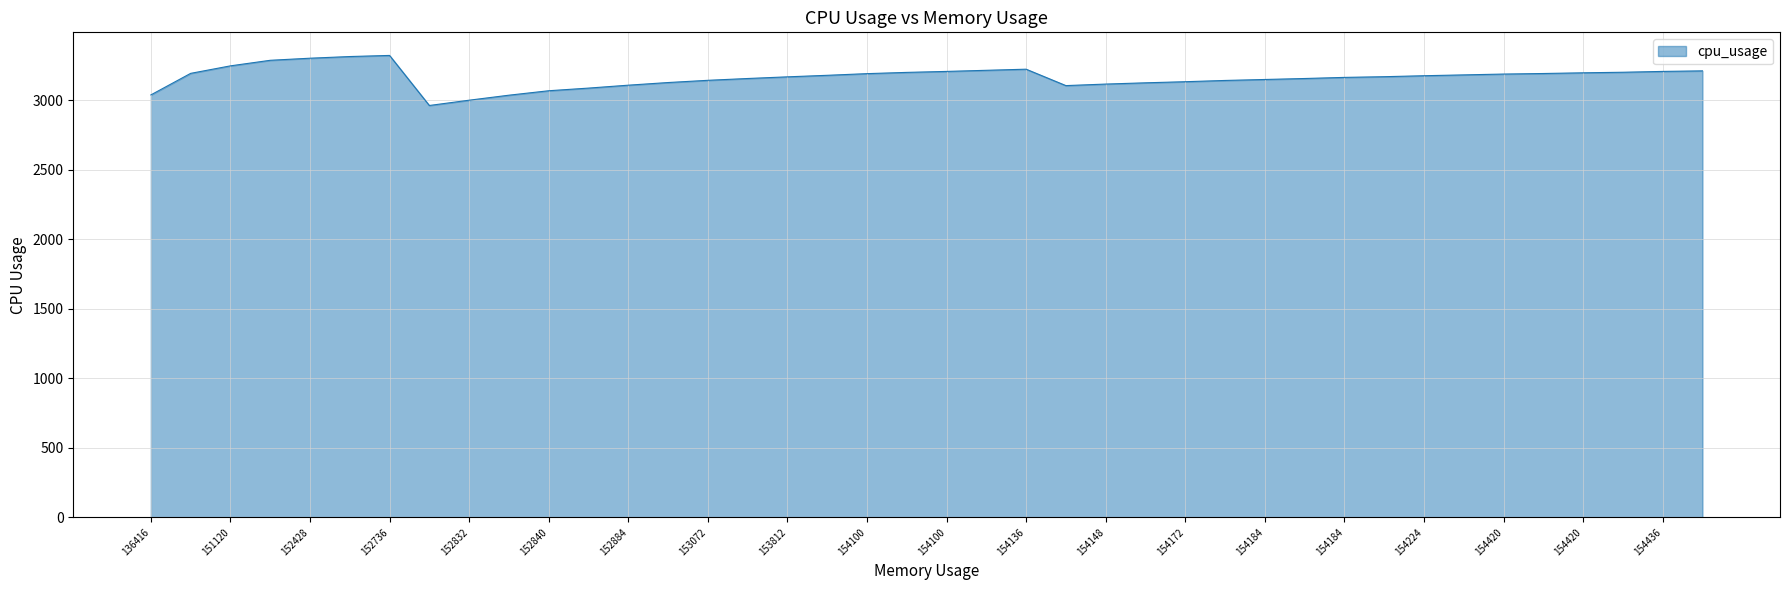

What is the difference between the maximum and minimum values?

360